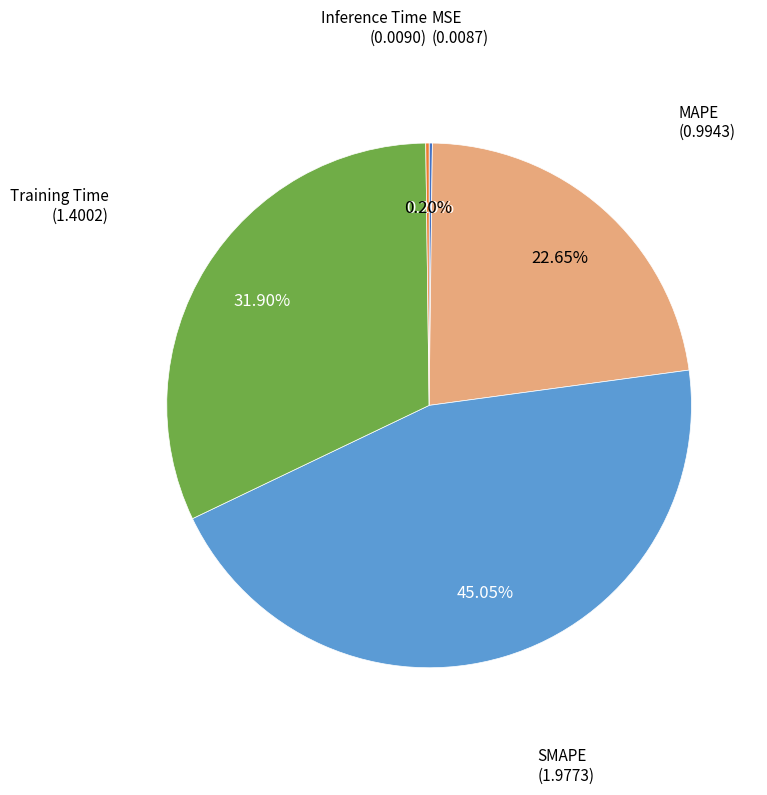

Is there a majority slice in this chart?

No